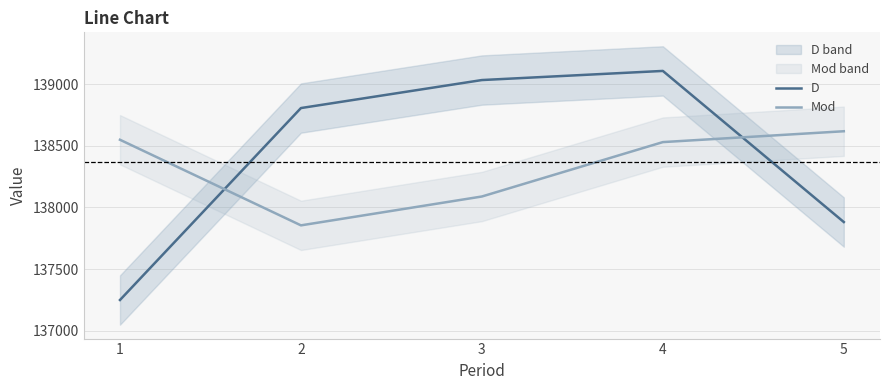

Reading left to right, list all the values displayed in this chart.

D: 137250	138806	139033	139107	137882
Mod: 138549	137855	138089	138530	138618